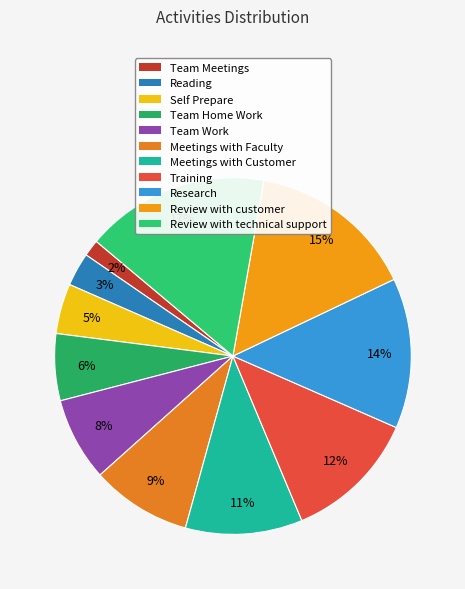

To the nearest percent, what is the average slice percentage?

9%